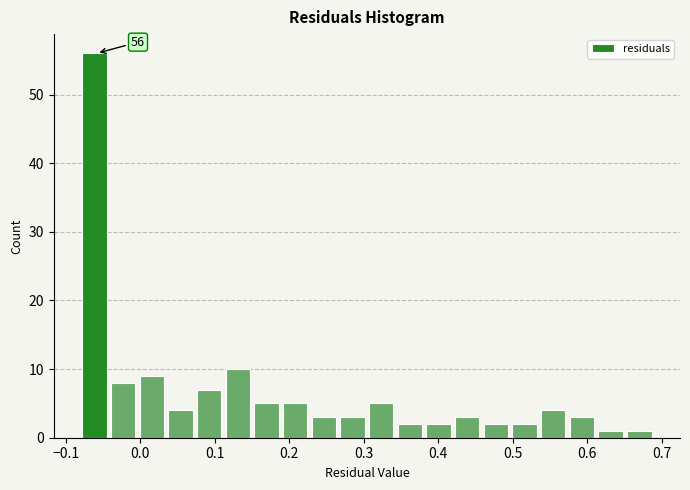

Around what value on the x-axis is the tallest bar? Give the approximate position of its centre, as read against the axis.

-0.06